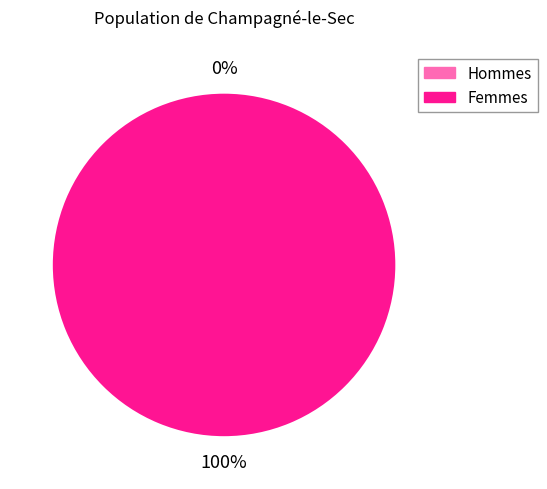

Is there a majority slice in this chart?

Yes